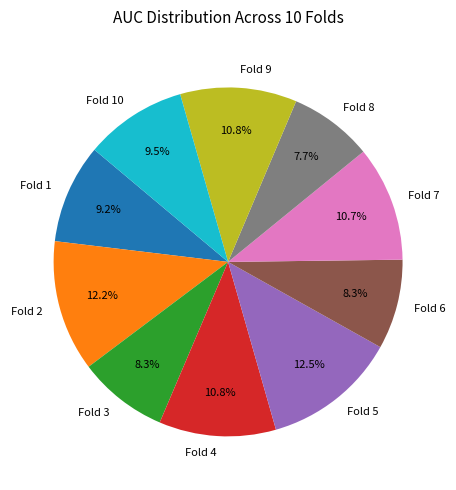

Which slice is the smallest?

Fold 8